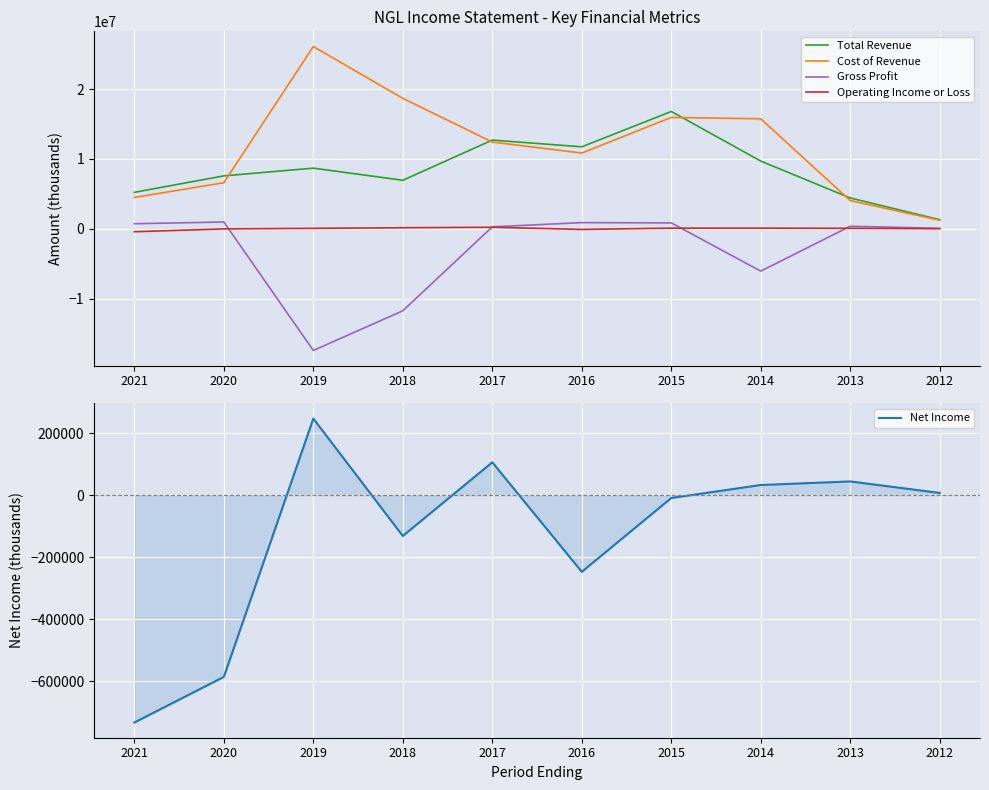

What are all the series names shown in the legend?

Total Revenue, Cost of Revenue, Gross Profit, Operating Income or Loss, Net Income